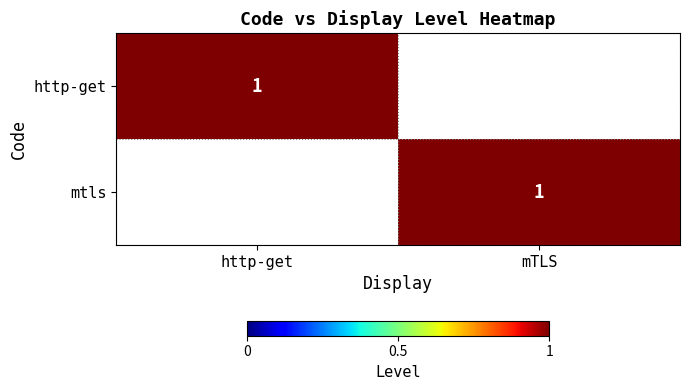

The value of http-get at http-get is 0. True or false?

False